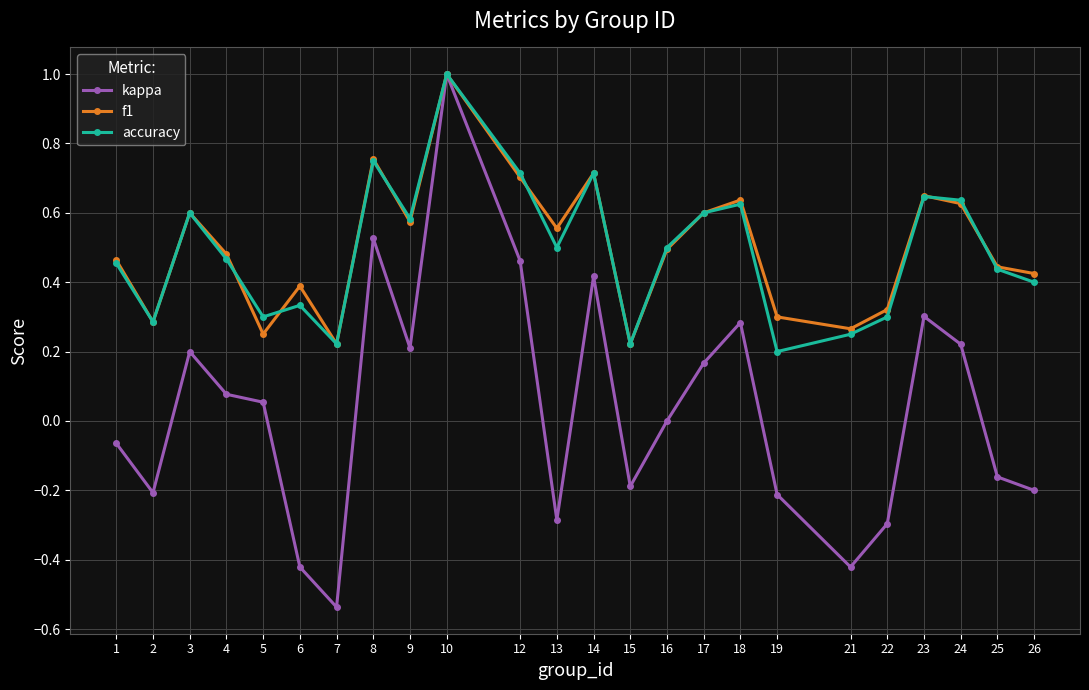

Does the chart have visible grid lines?

Yes